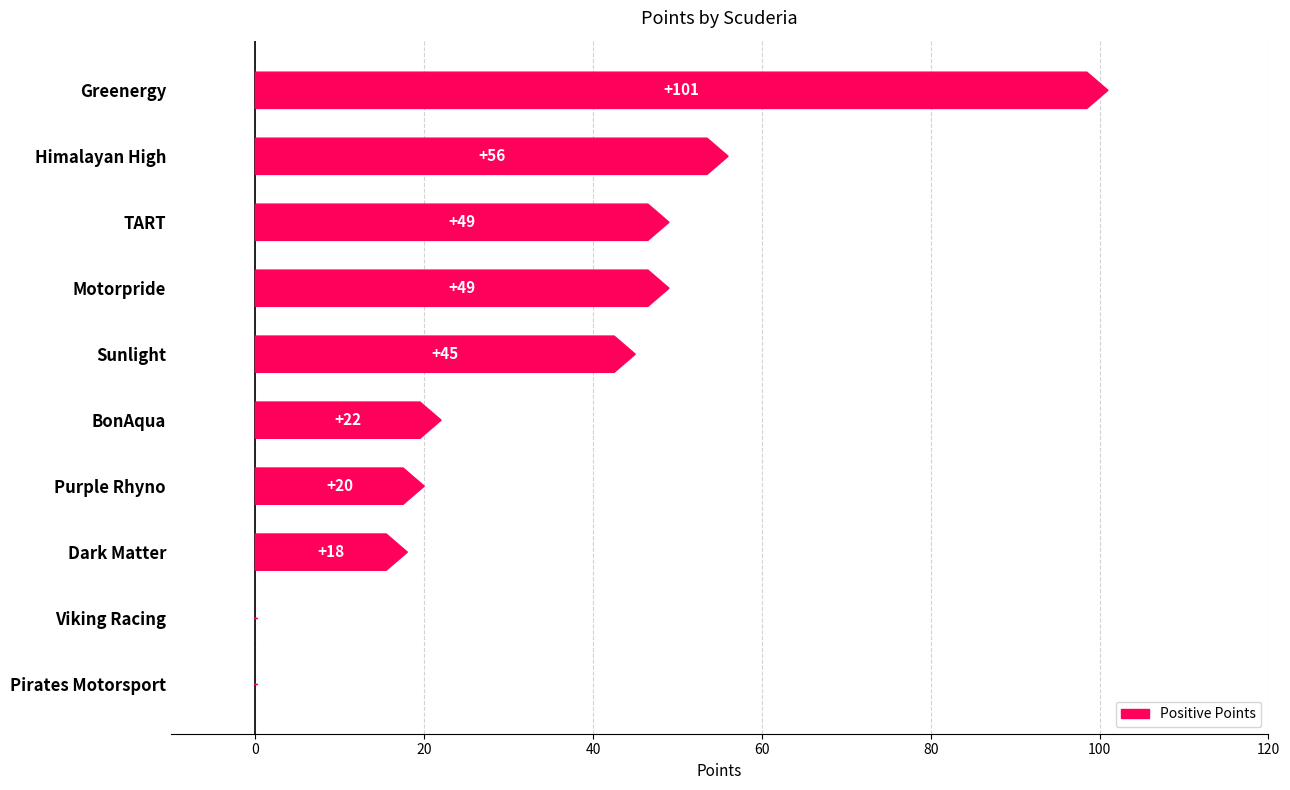

What is the change in value from Pirates Motorsport to Purple Rhyno?

+20